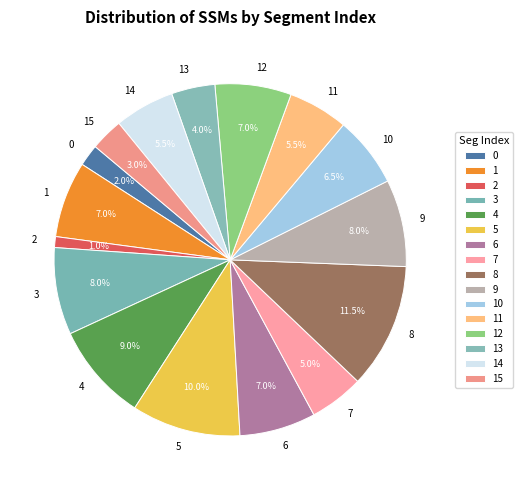

Which slice is the smallest?

2